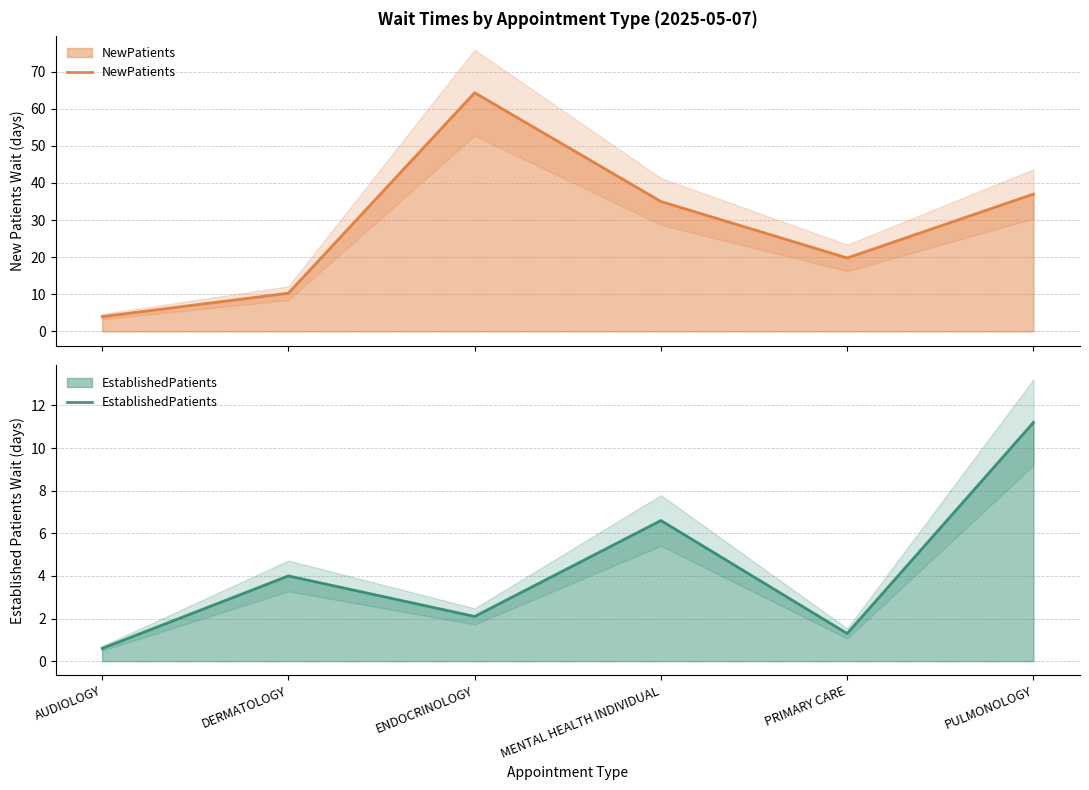

Which has a higher value, PULMONOLOGY or AUDIOLOGY?

PULMONOLOGY